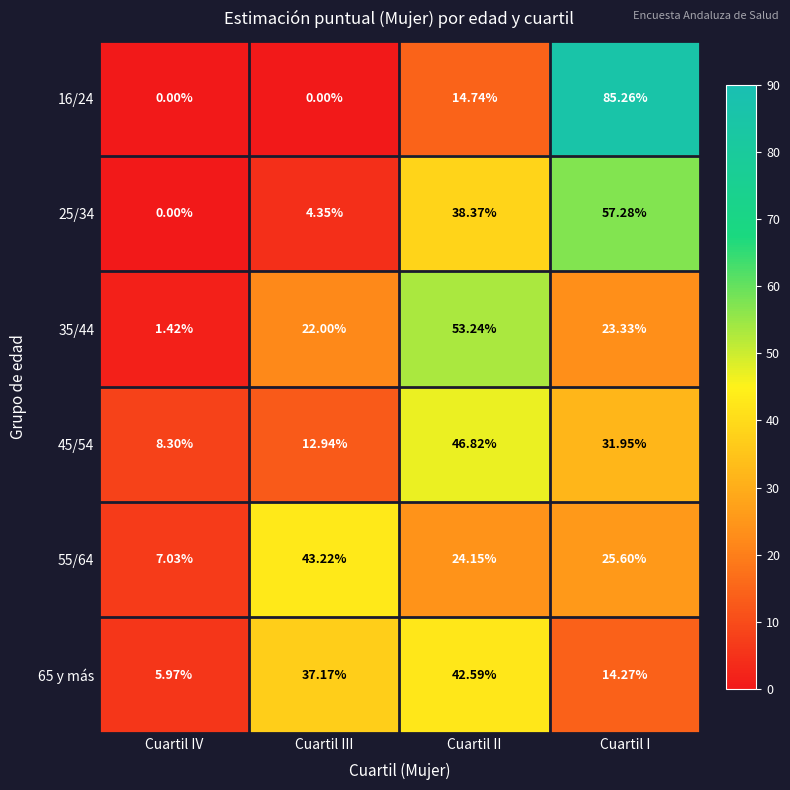

Which category has the highest value across all series?

Cuartil I